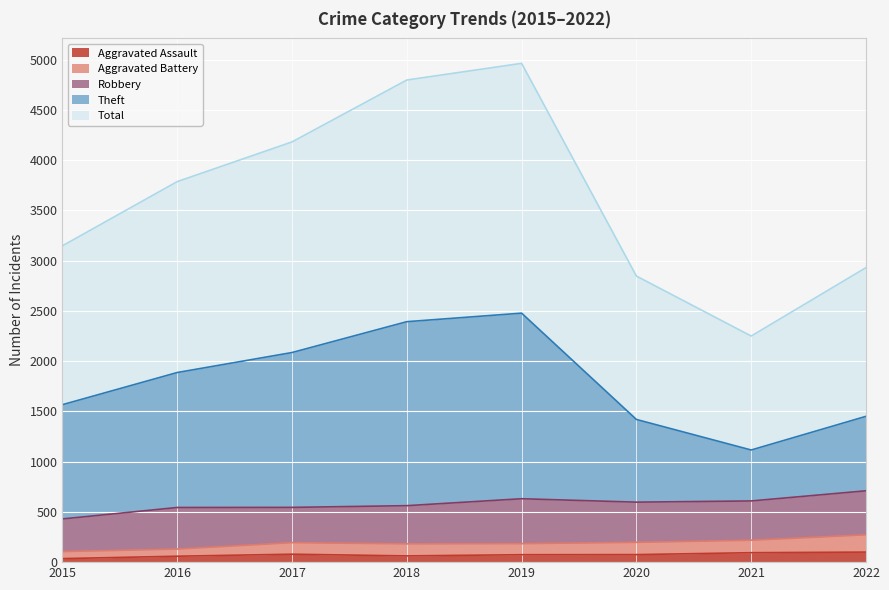

Where does the Total series first go above 3787?

2017